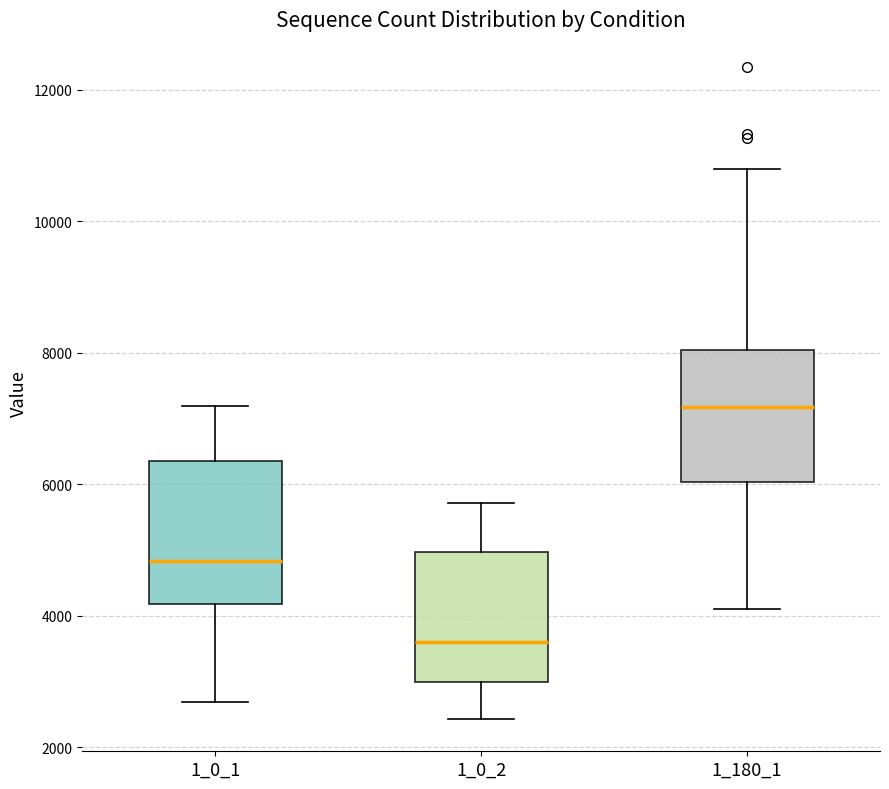

Reading left to right, read every box against the y-axis: the position of its median line, the range the box covers, and the ends of its whiskers. The values are not printed on the chart, so give them approximately, as read against the axis.

1_0_1: median 4800, box 4200 to 6400, whiskers 2600 to 7200
1_0_2: median 3600, box 3000 to 5000, whiskers 2400 to 5800
1_180_1: median 7200, box 6000 to 8000, whiskers 4000 to 10800